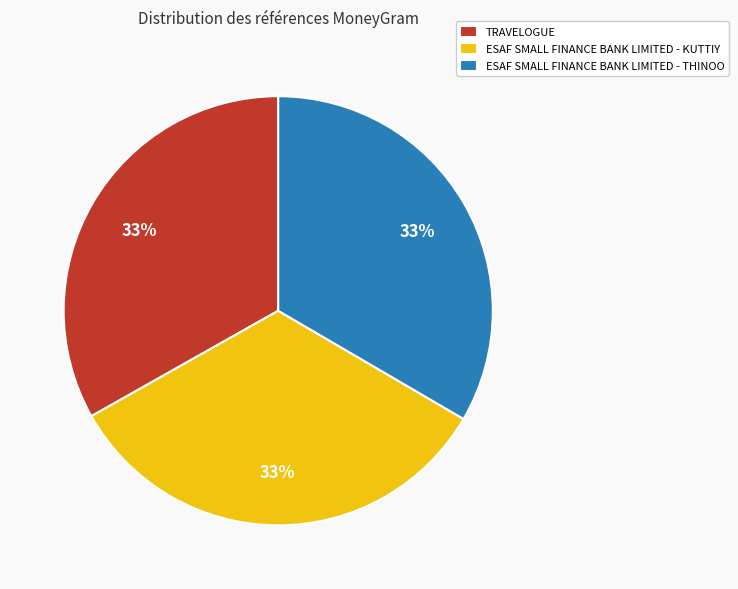

Is there a majority slice in this chart?

No